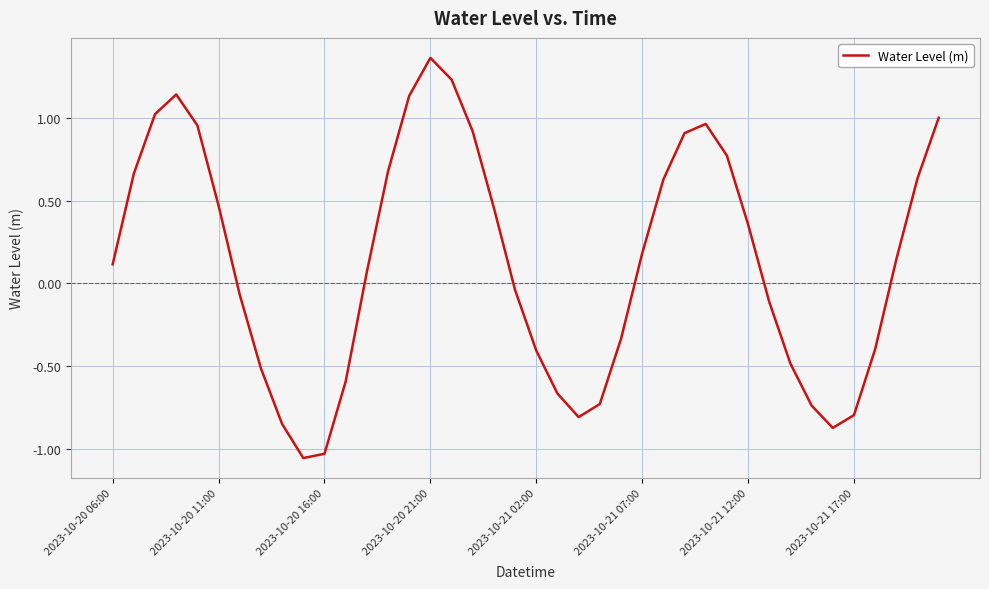

What is the difference between the maximum and minimum values?

2.4